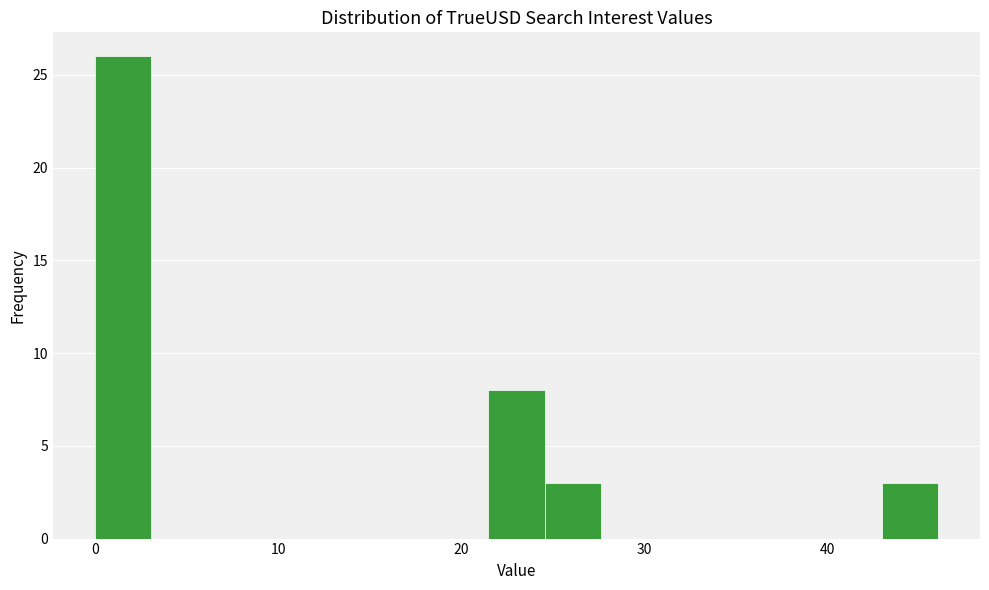

Read against the x-axis, roughly where is the centre of the tallest bar?

2